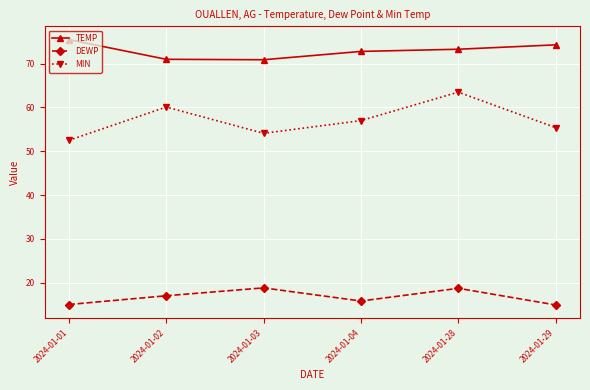

Is it true that MIN equals 81.9 at 2024-01-02?

False